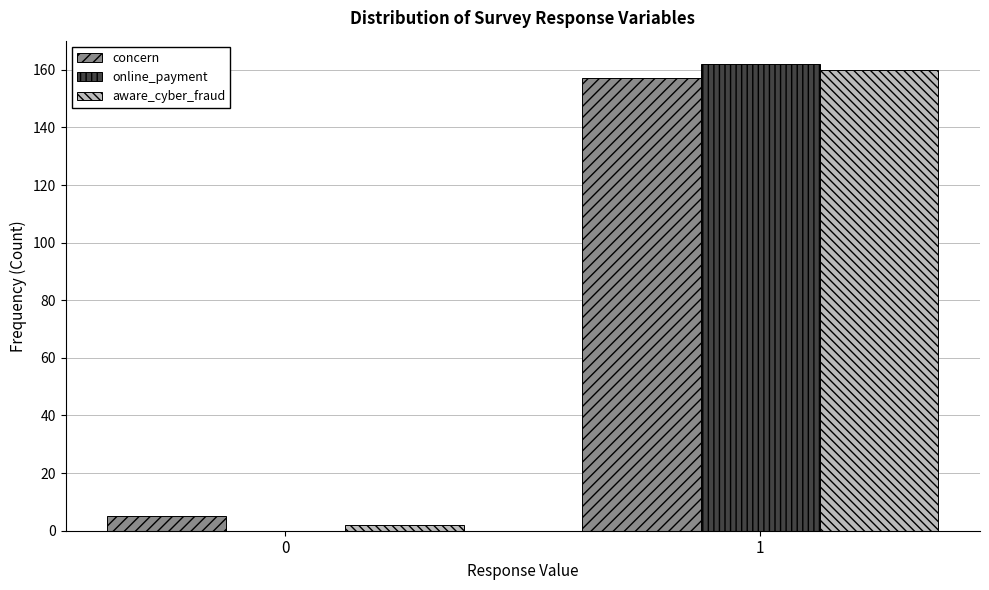

Reading left to right, list all the values displayed in this chart.

concern: 0=5	1=157
online_payment: 0=0	1=162
aware_cyber_fraud: 0=2	1=160